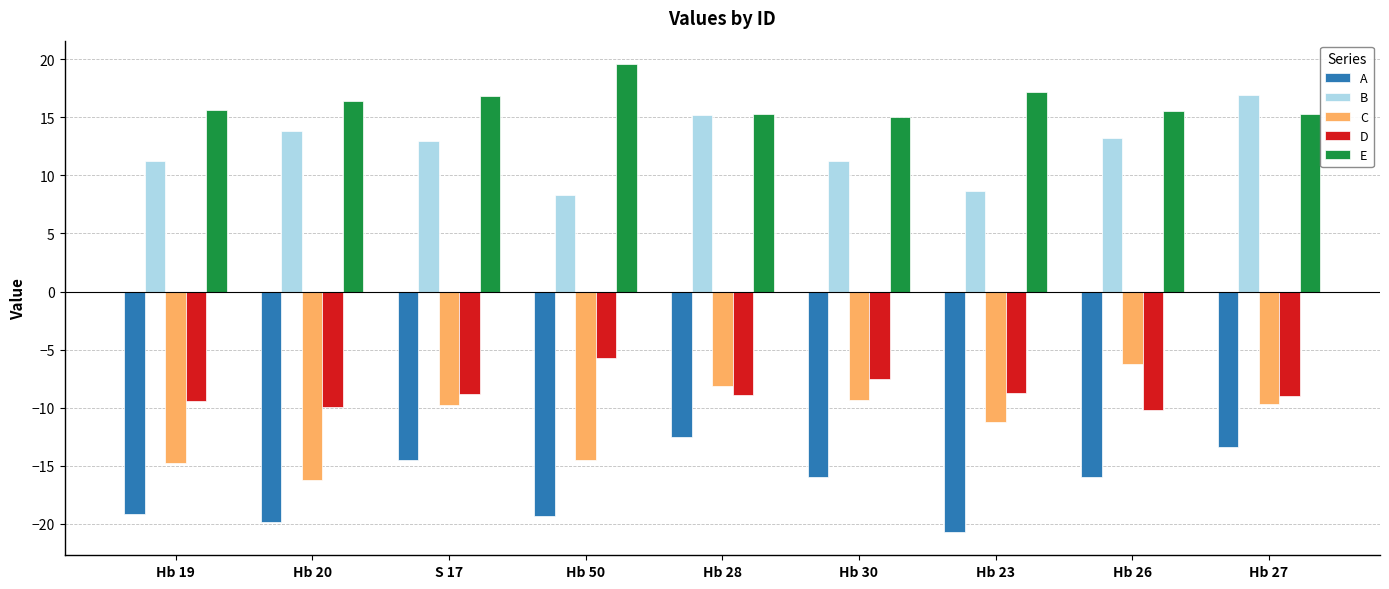

What is the sum of all E values?

146.8